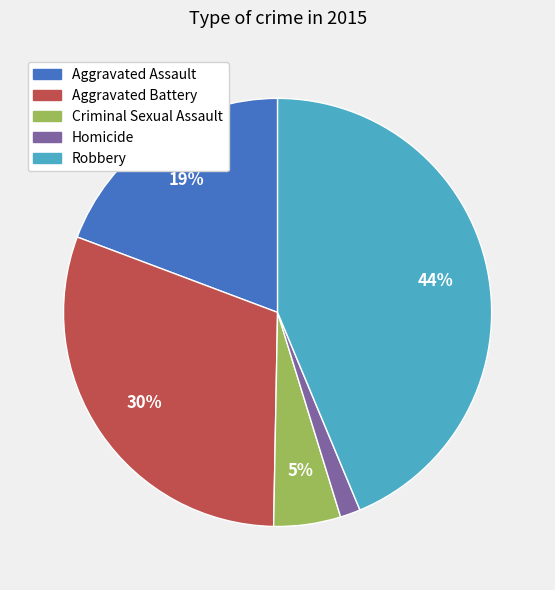

Which slice is the smallest?

Homicide